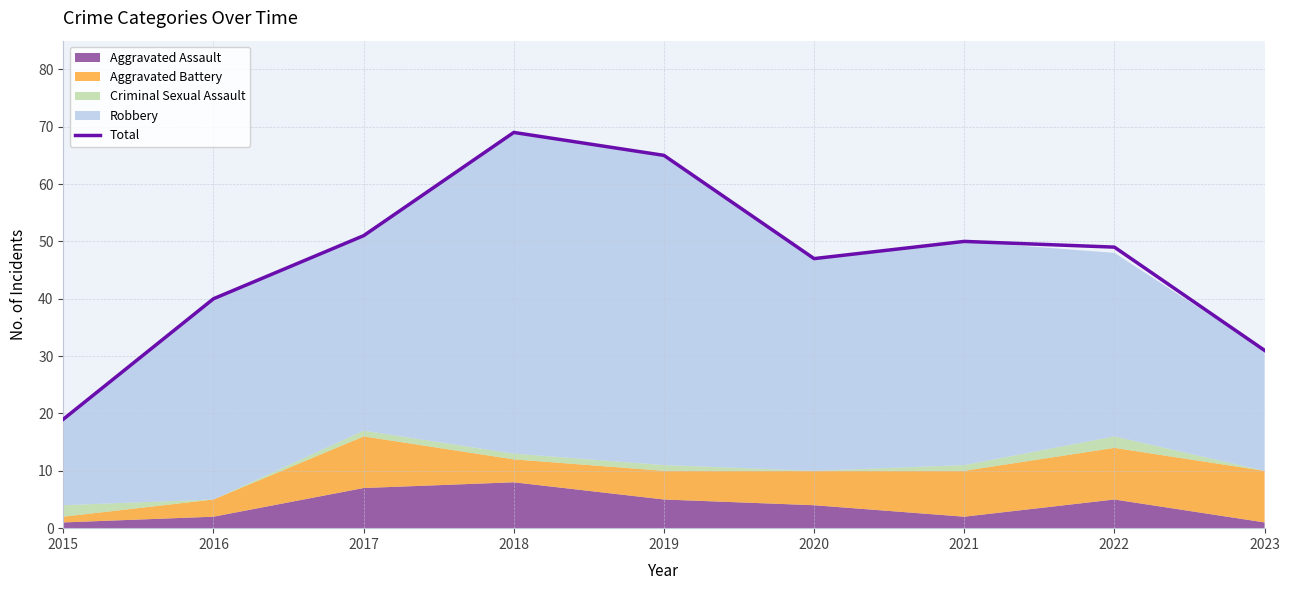

At which label does the data first exceed 49?

2017